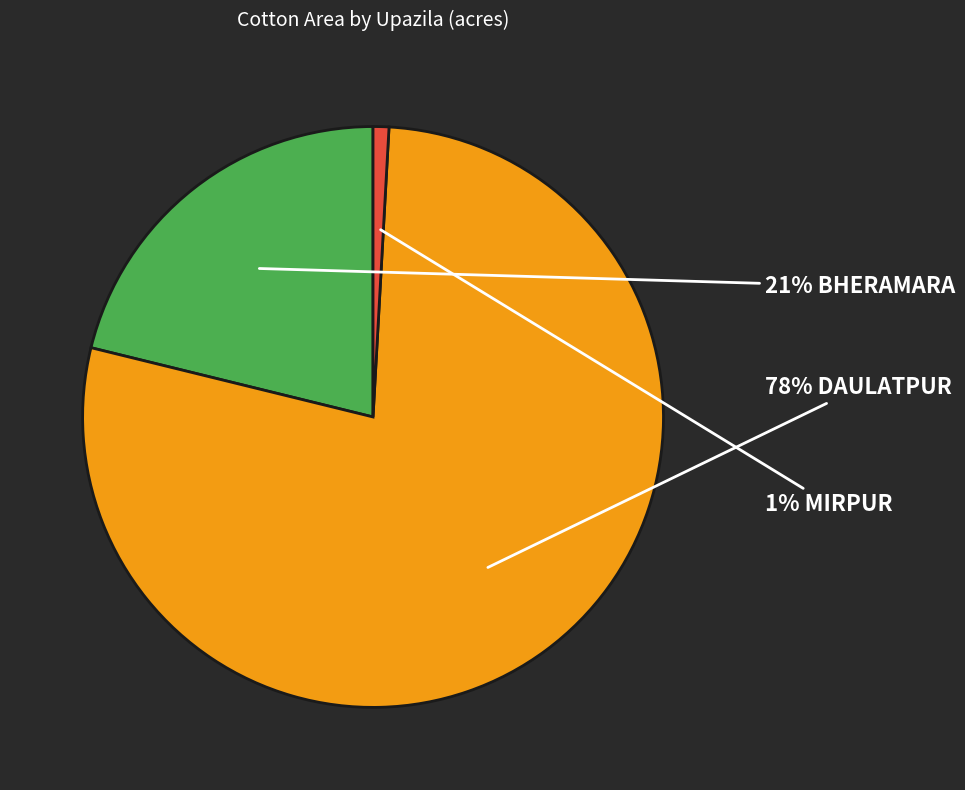

To the nearest percent, what is the average slice percentage?

33%